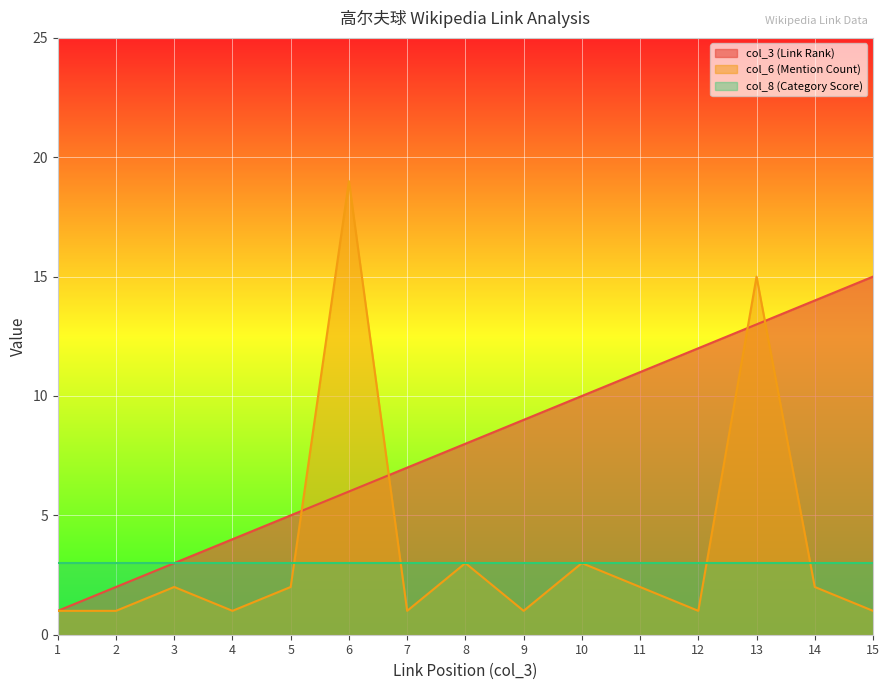

Between 1 and 10, which series saw the biggest shift?

col_3 (Link Rank)